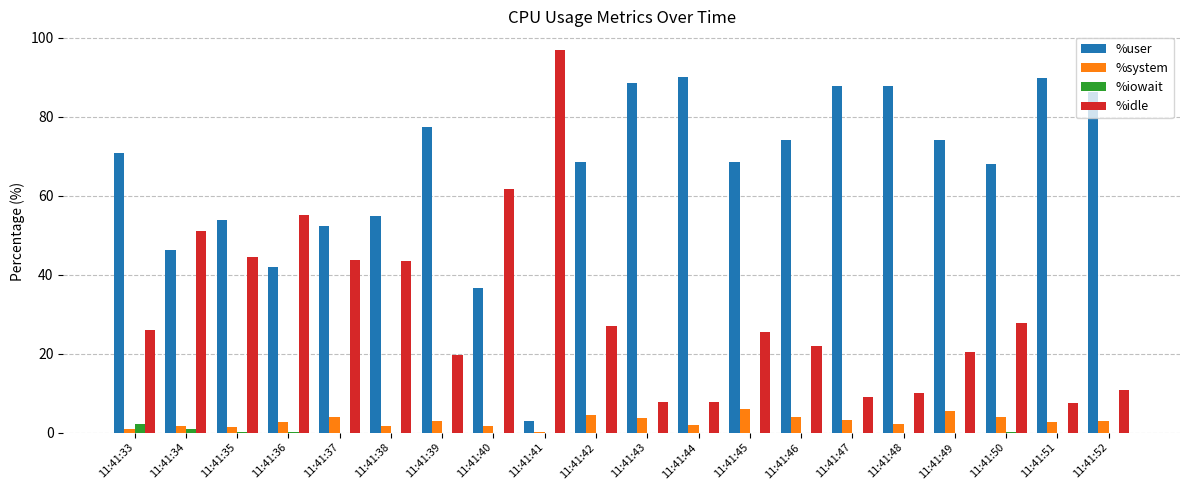

Which series has the widest spread of values?

%idle